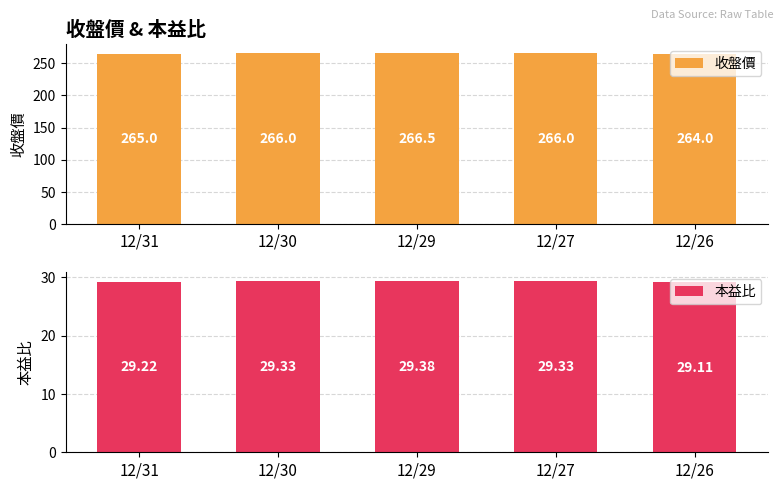

What is the total value across all series at 12/31?

294.2